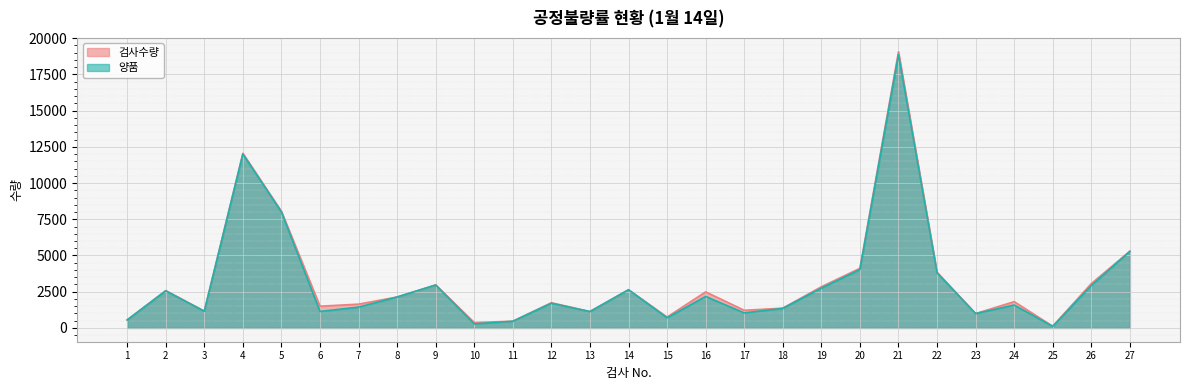

True or false: 검사수량 and 양품 cross at least once.

False